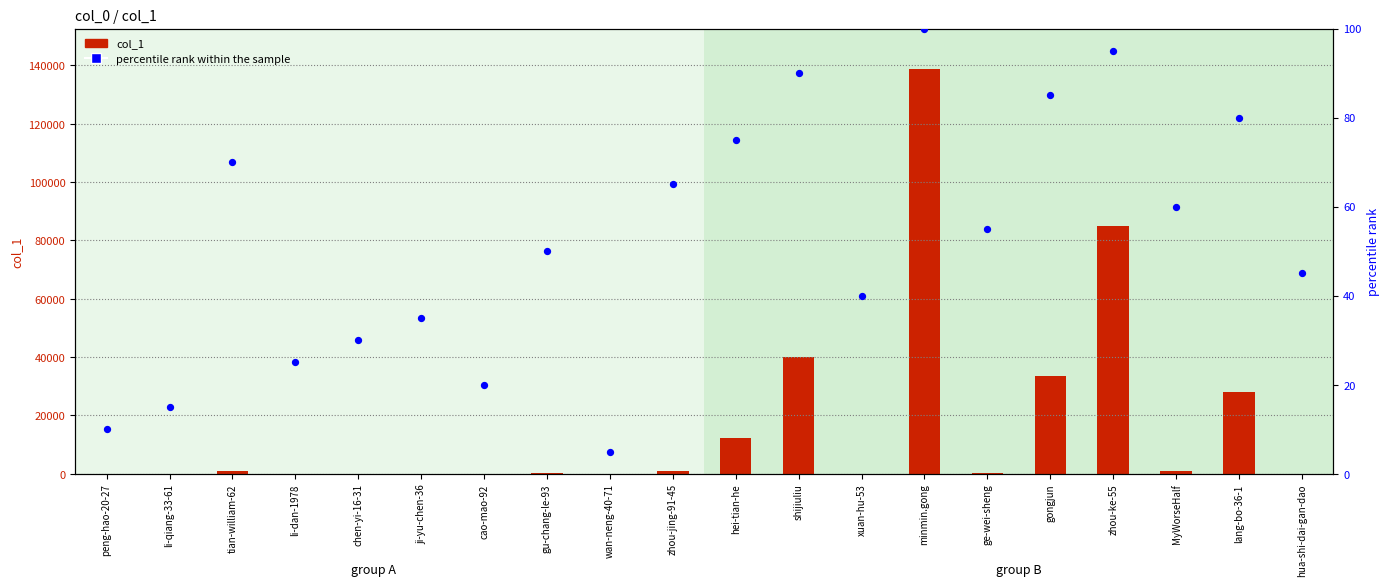

What is the total value across all series at gu-chang-le-93?

266